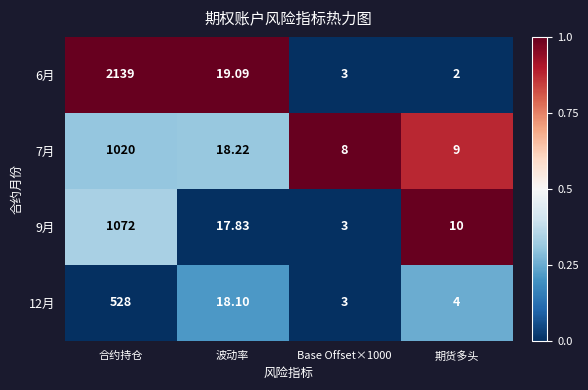

At 波动率, list the series in order from smallest to largest.

9月, 12月, 7月, 6月